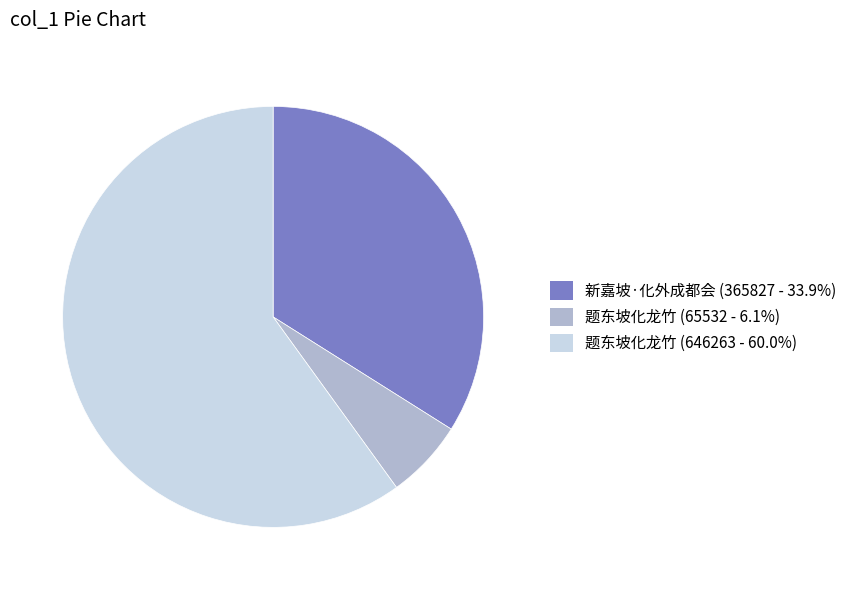

Count the number of slices in the pie.

3